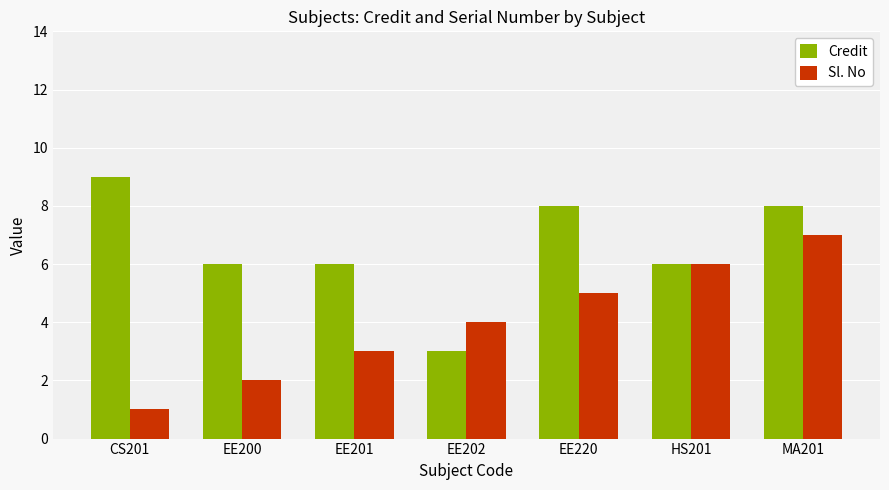

True or false: Credit has a value of 9 at EE201.

False